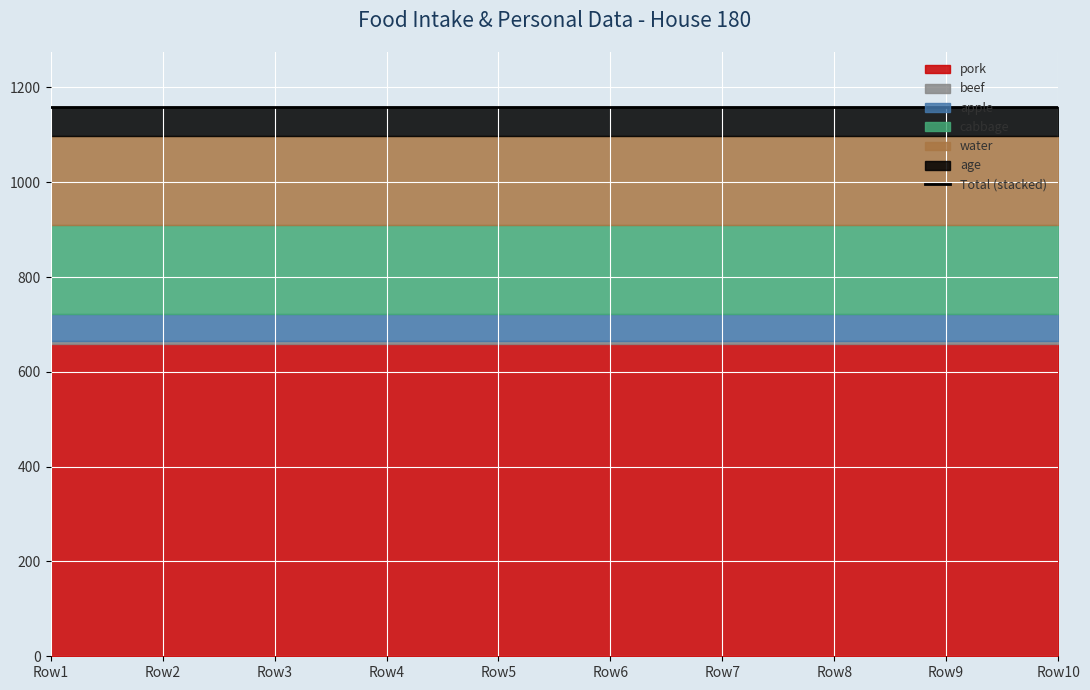

What are all the series names shown in the legend?

pork, beef, apple, cabbage, water, age